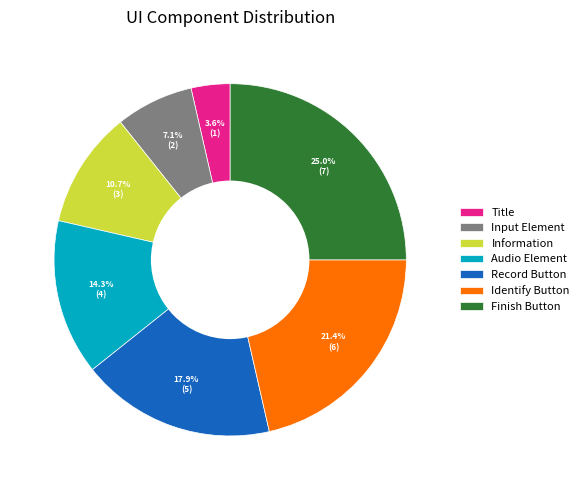

What is the smallest slice in the pie chart?

Title